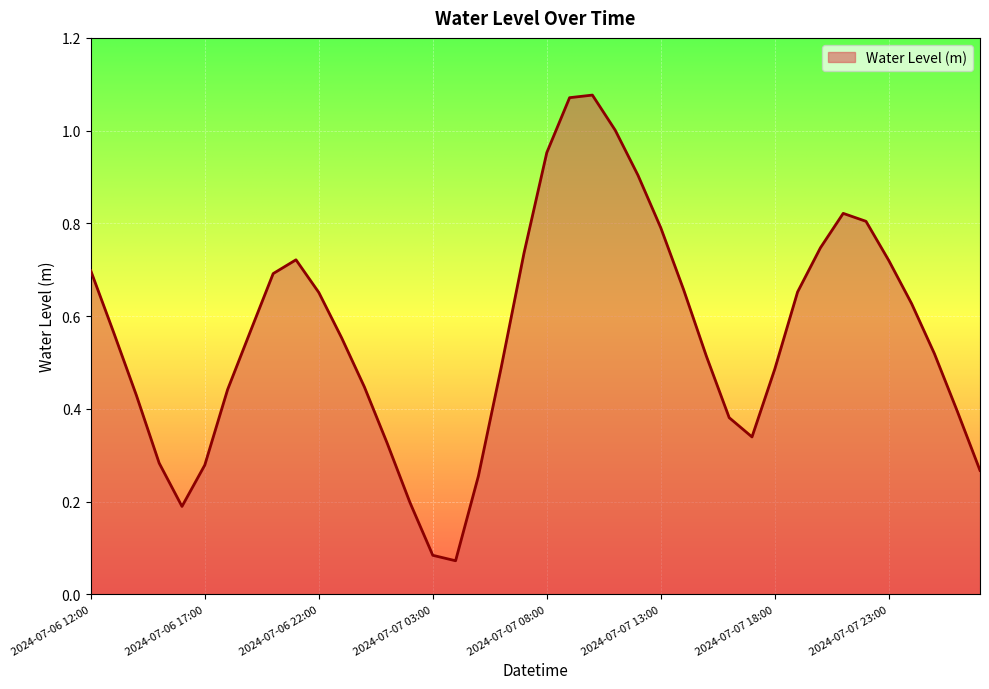

How many lines are shown in the chart?

1